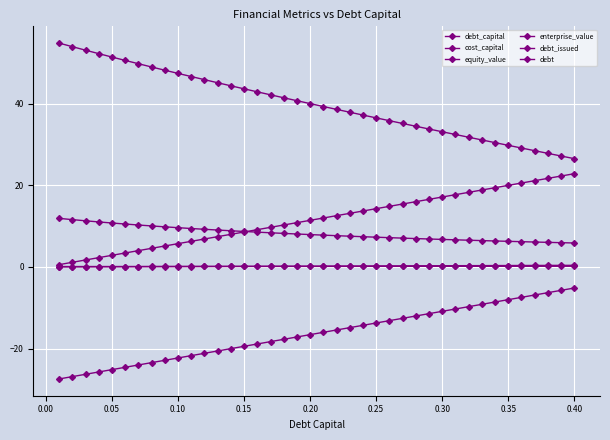

At how many categories does at least one series exceed 32?

31